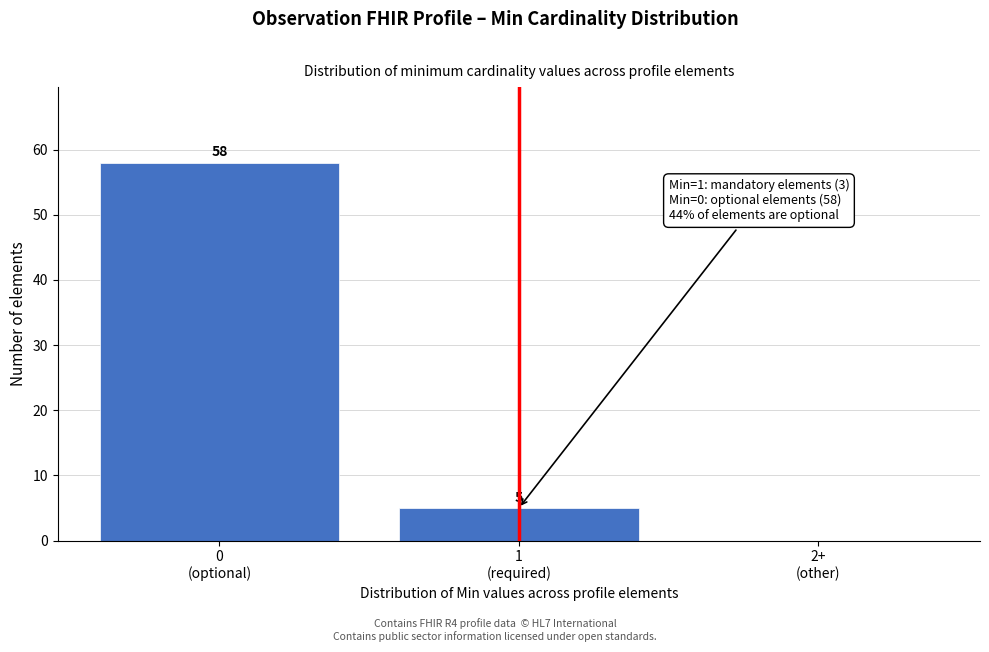

What is the sum of all values?

63